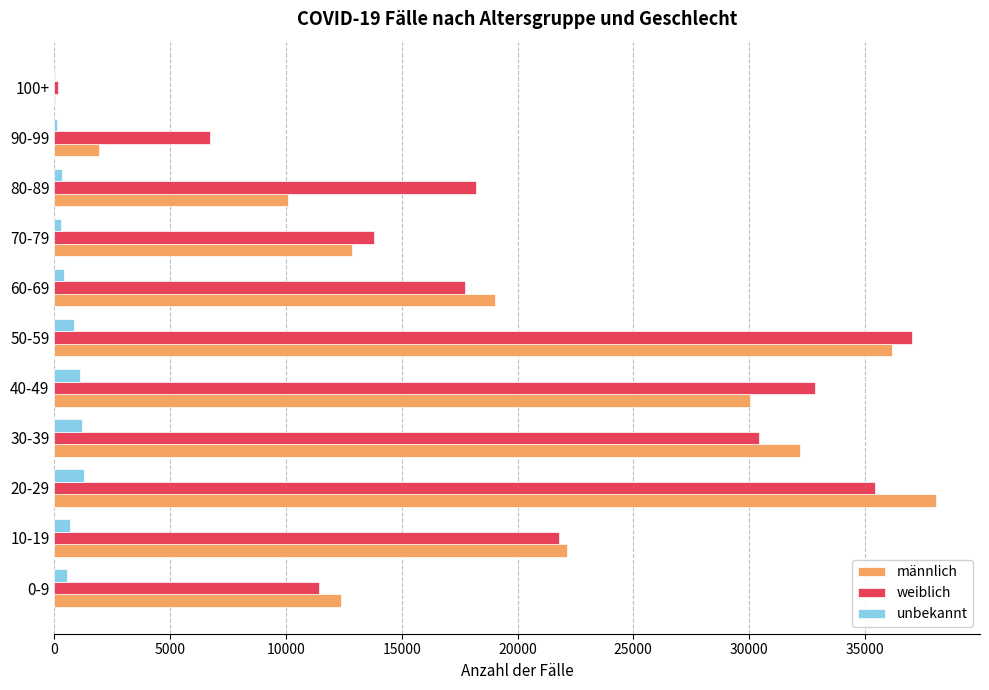

Is the value of männlich at 30-39 greater than the value of weiblich at 30-39?

Yes